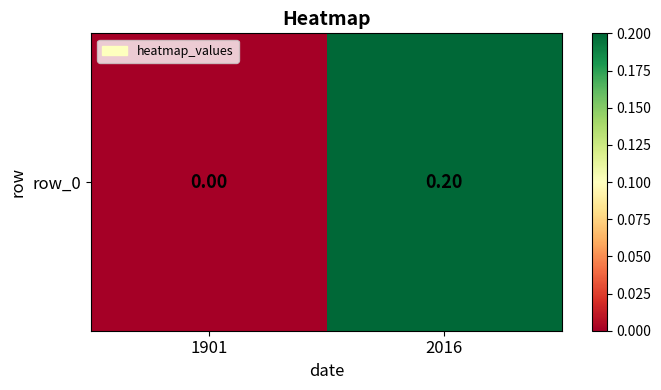

What is the sum of all values?

0.2